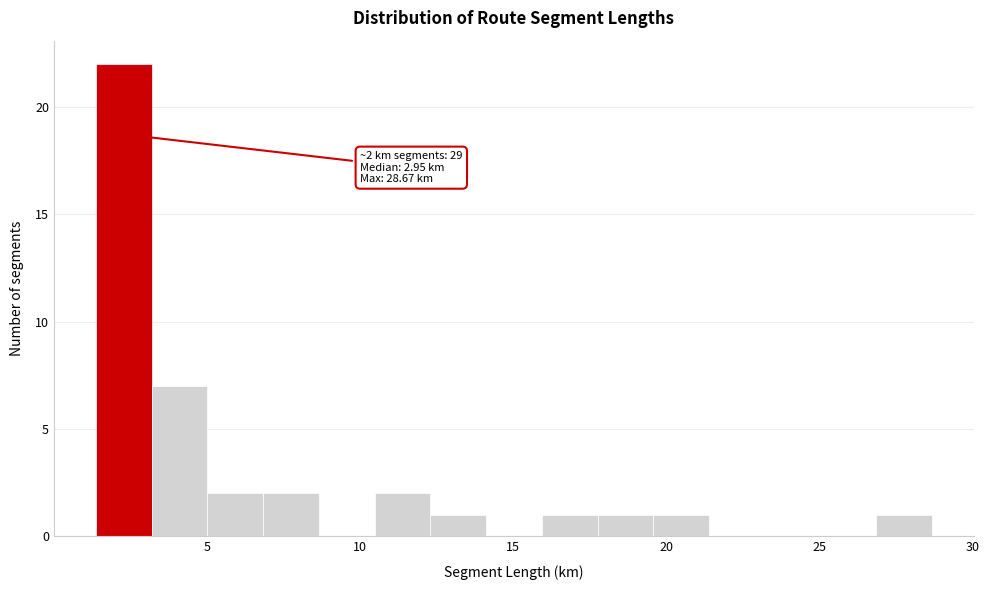

Read against the x-axis, roughly where is the centre of the tallest bar?

2.5